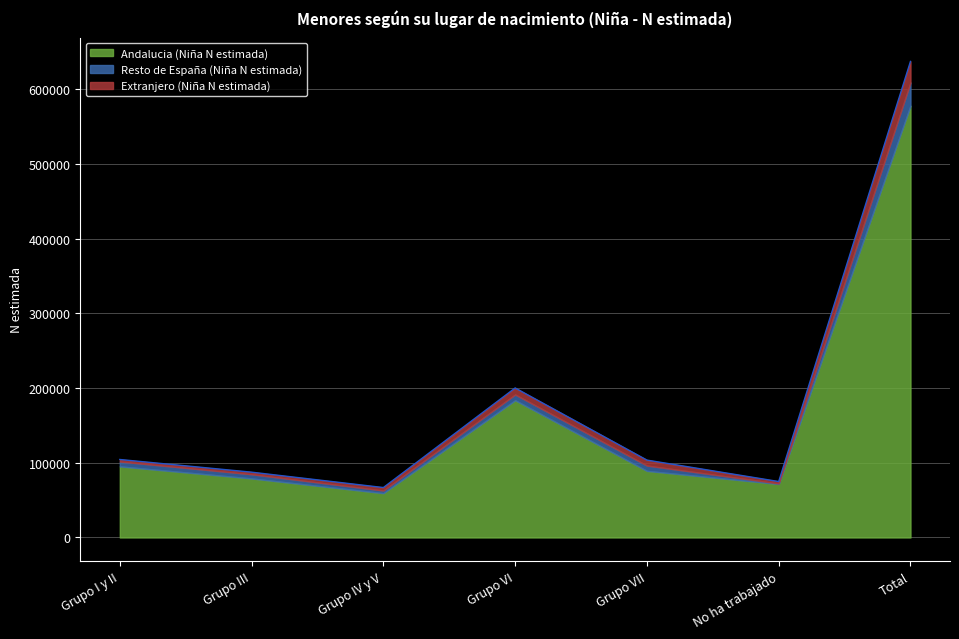

At which category is the sum across all series the highest?

Total